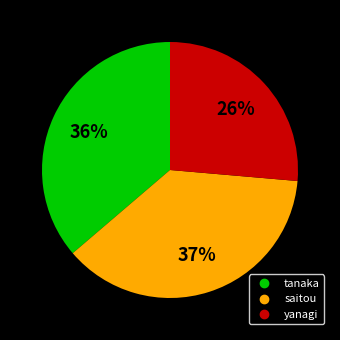

What is the largest slice in the pie chart?

saitou